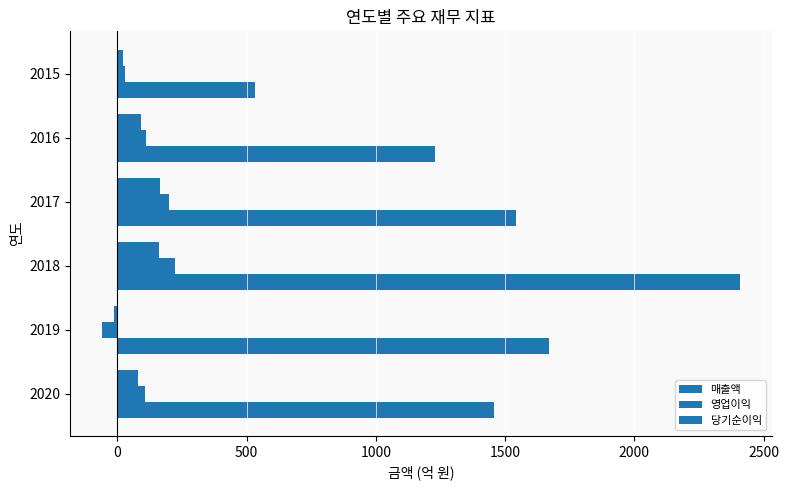

At how many categories does at least one series exceed 411?

6